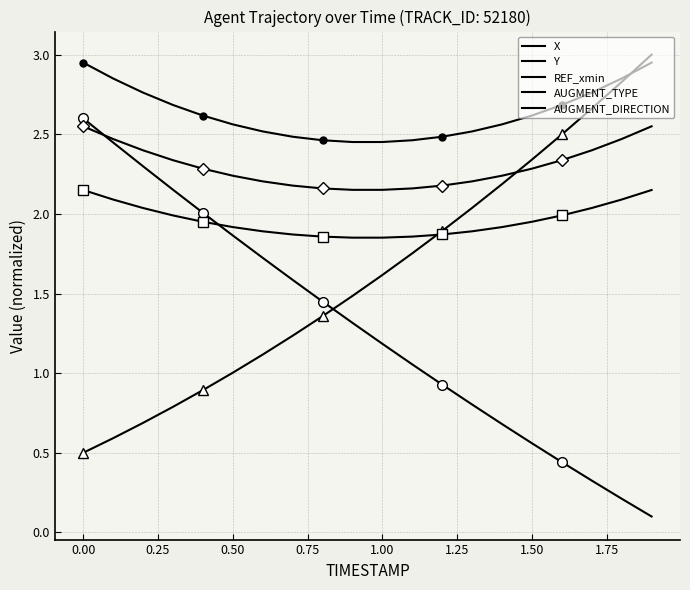

Is it true that X equals 1.7 at 1.25?

True